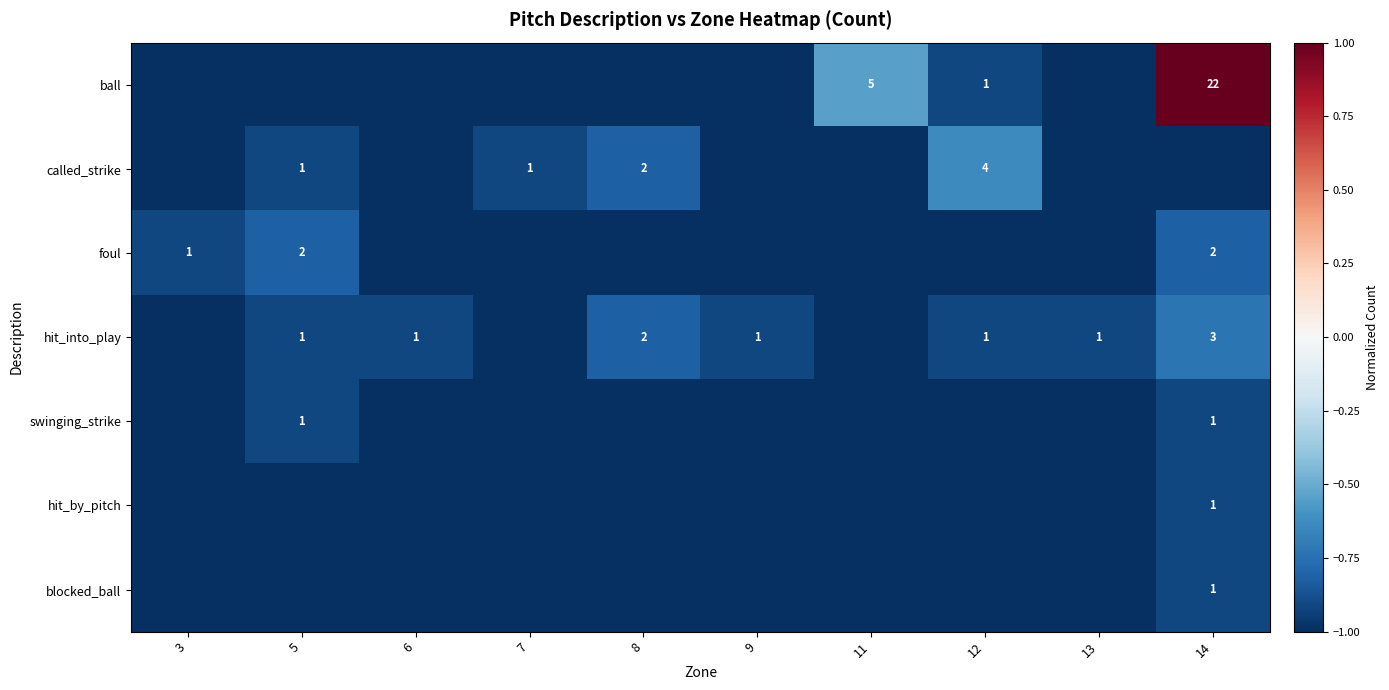

The value of foul at 3 is 0. True or false?

False